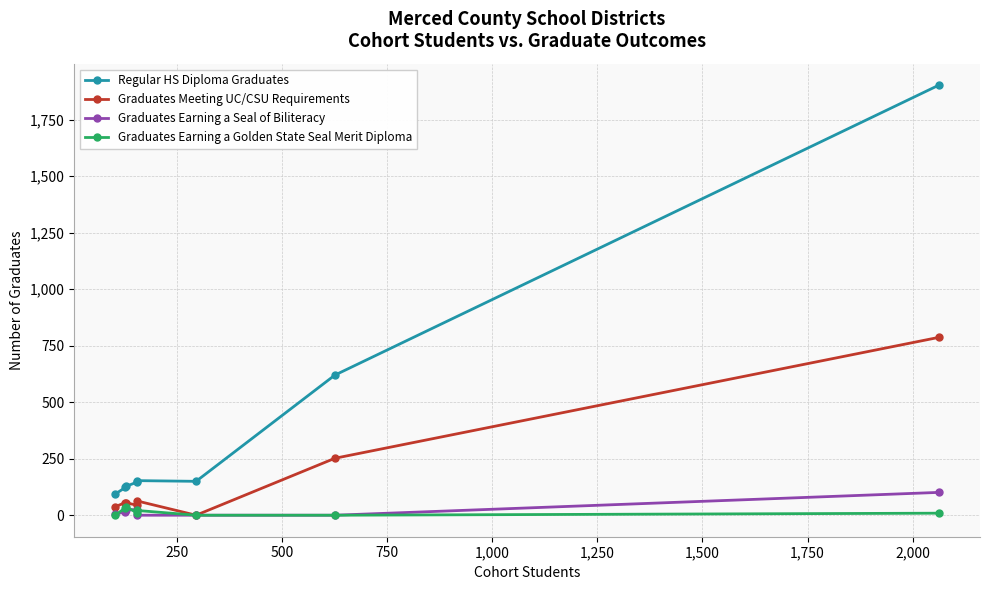

Is the value of Regular HS Diploma Graduates at 1,250 greater than the value of Graduates Earning a Seal of Biliteracy at 1,000?

Yes